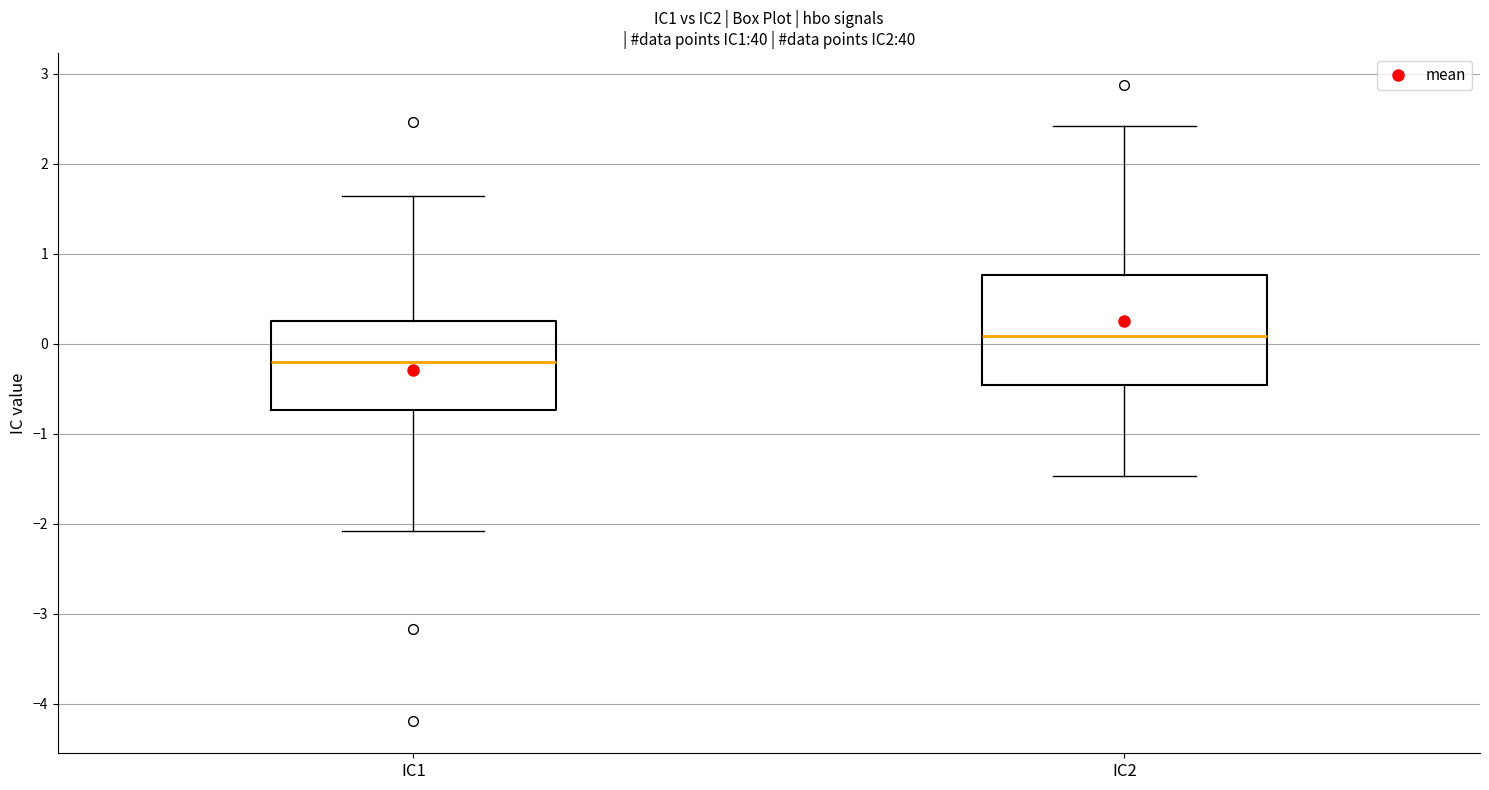

Which box has the highest median line?

IC2